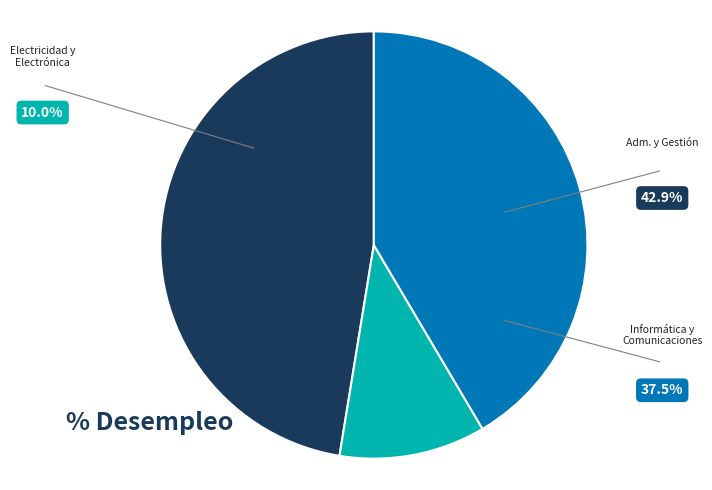

Does any single category account for the majority?

No